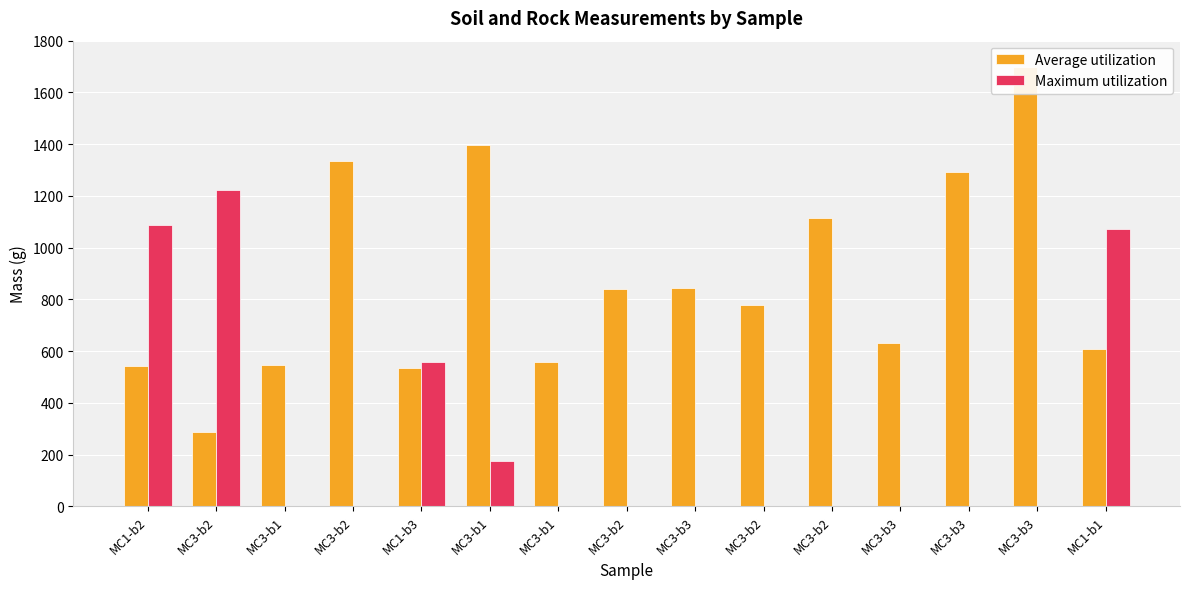

Between MC3-b1 and MC3-b3, which series saw the biggest shift?

Average utilization